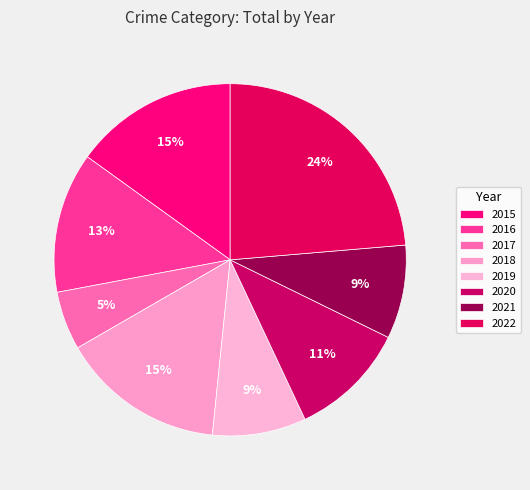

To the nearest percent, what is the difference between the 2015 and 2022 slice percentages?

9%